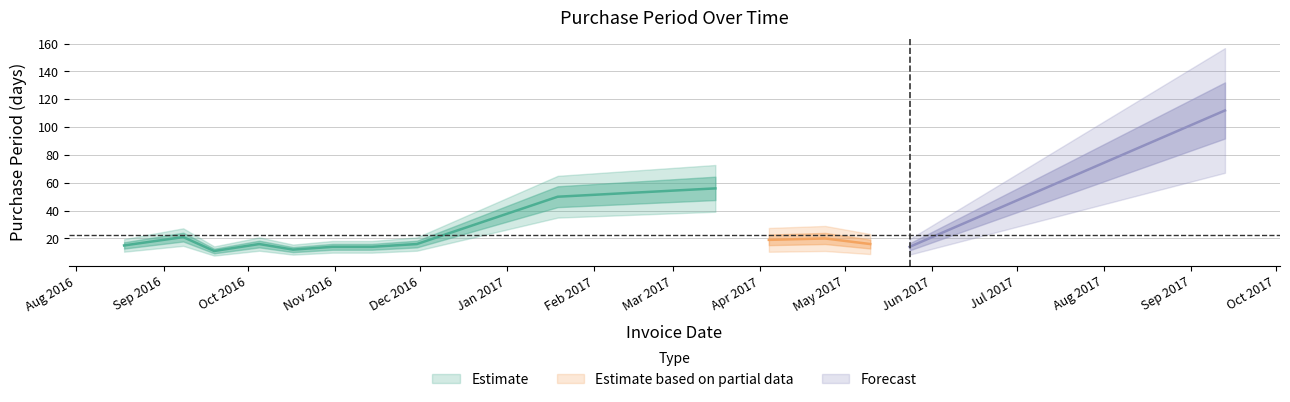

Approximately how many times larger is the value at 2016-10-17 compared to 2016-09-08?

0.6